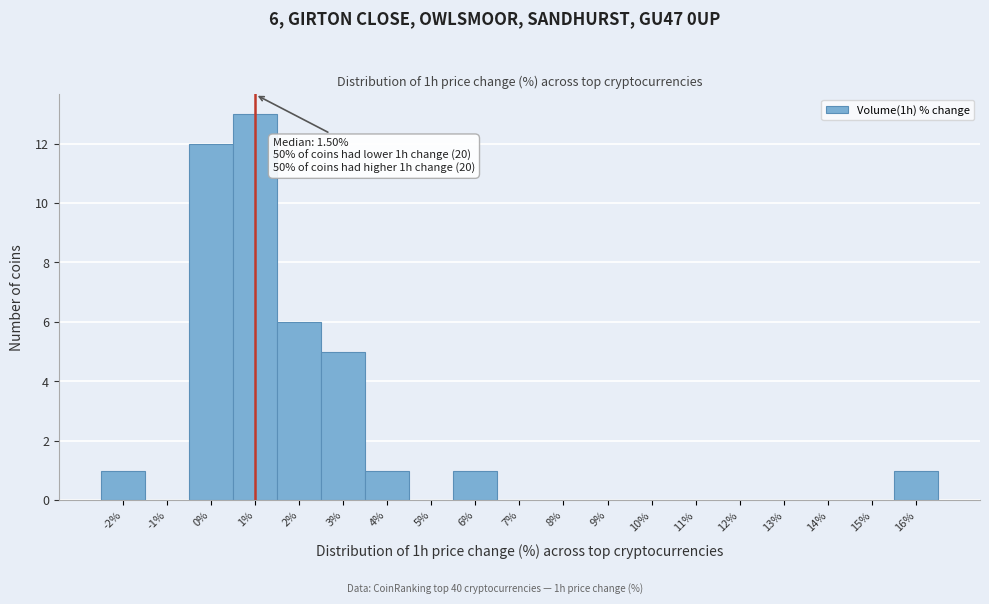

Reading left to right, extract all data points from this chart.

-2%=1	-1%=0	0%=12	1%=13	2%=6	3%=5	4%=1	5%=0	6%=1	7%=0	8%=0	9%=0	10%=0	11%=0	12%=0	13%=0	14%=0	15%=0	16%=1